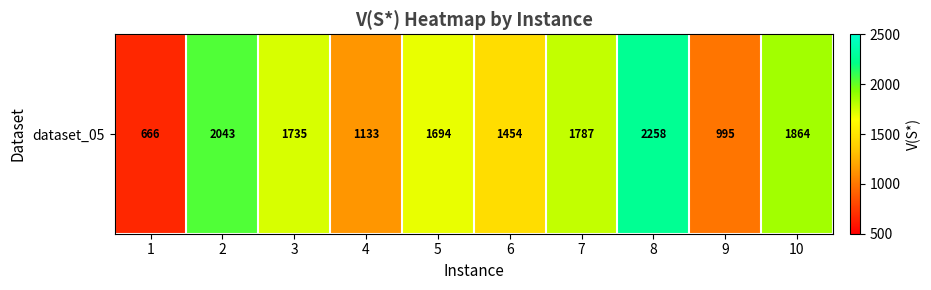

Where is the data nearest to the value 1462?

6